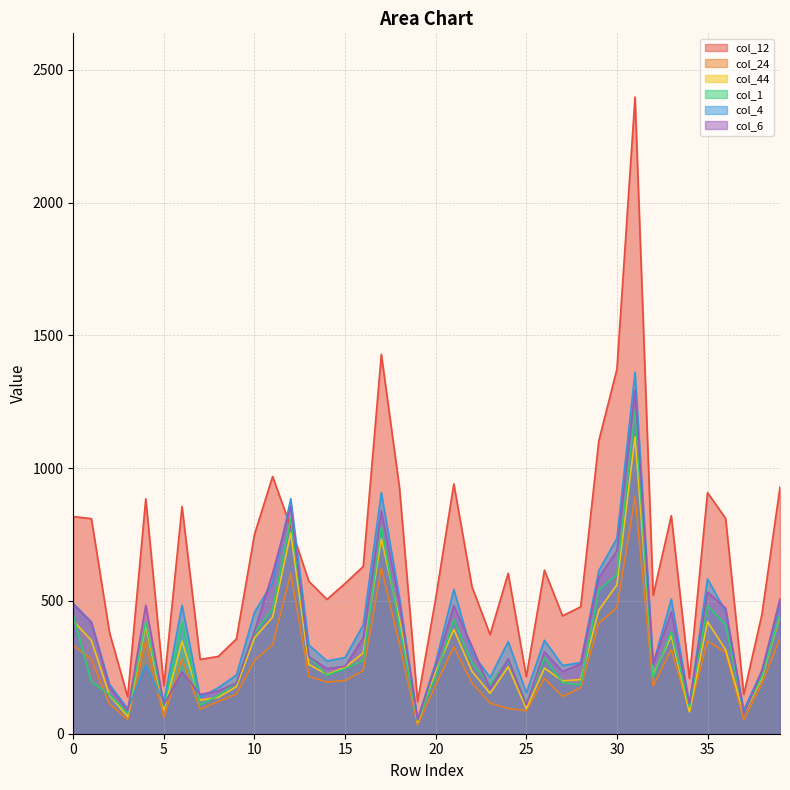

What is the highest value of the col_6 series?

1294